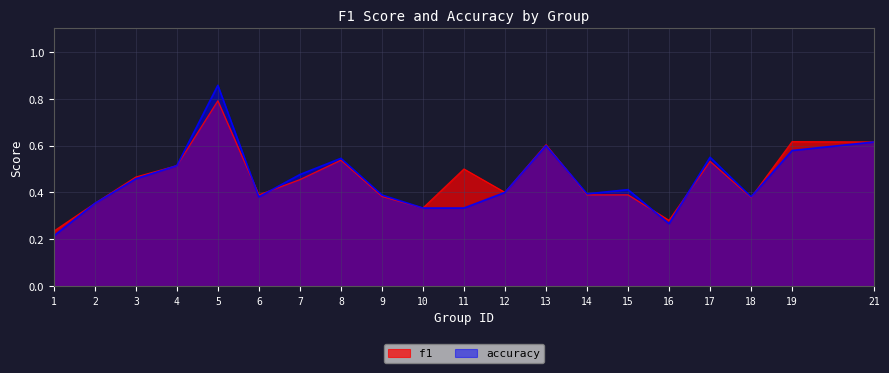

How many lines are shown in the chart?

2